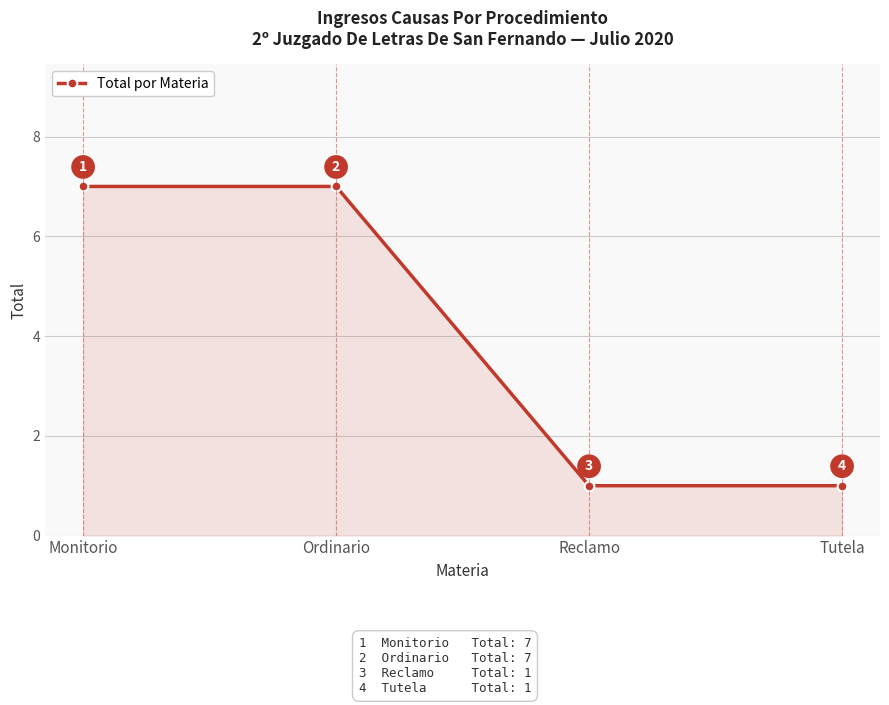

Which has a higher value, Ordinario or Reclamo?

Ordinario